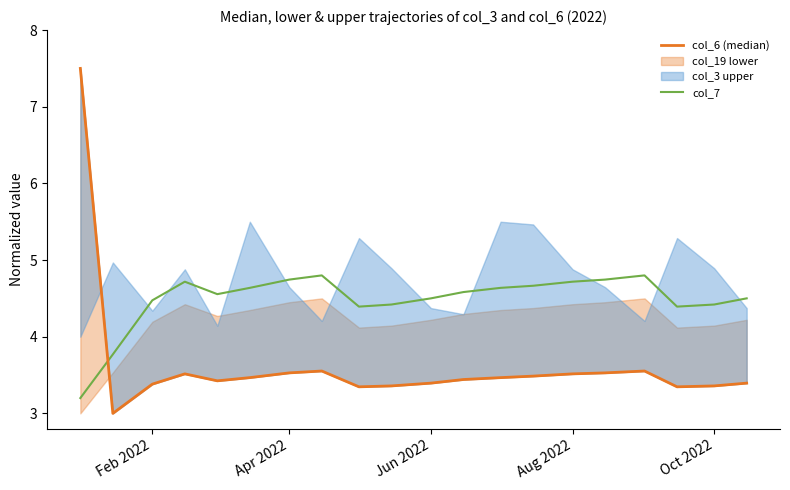

What is the average value of the col_6 (median) series?

3.6